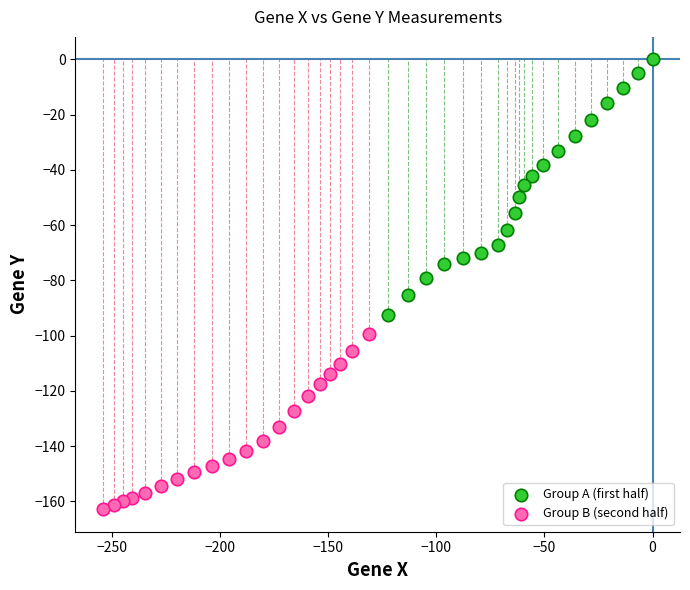

Which series reaches the maximum Y coordinate?

Group A (first half)